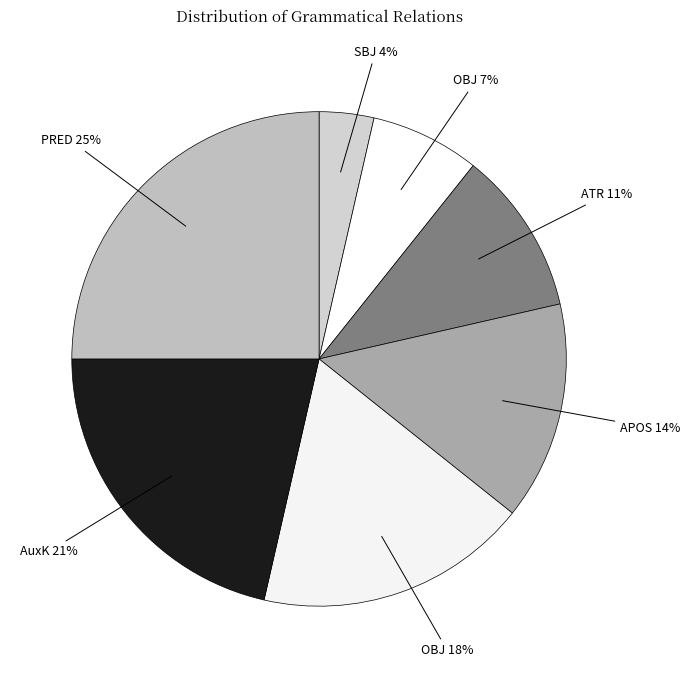

To the nearest percent, what is the average slice percentage?

14%